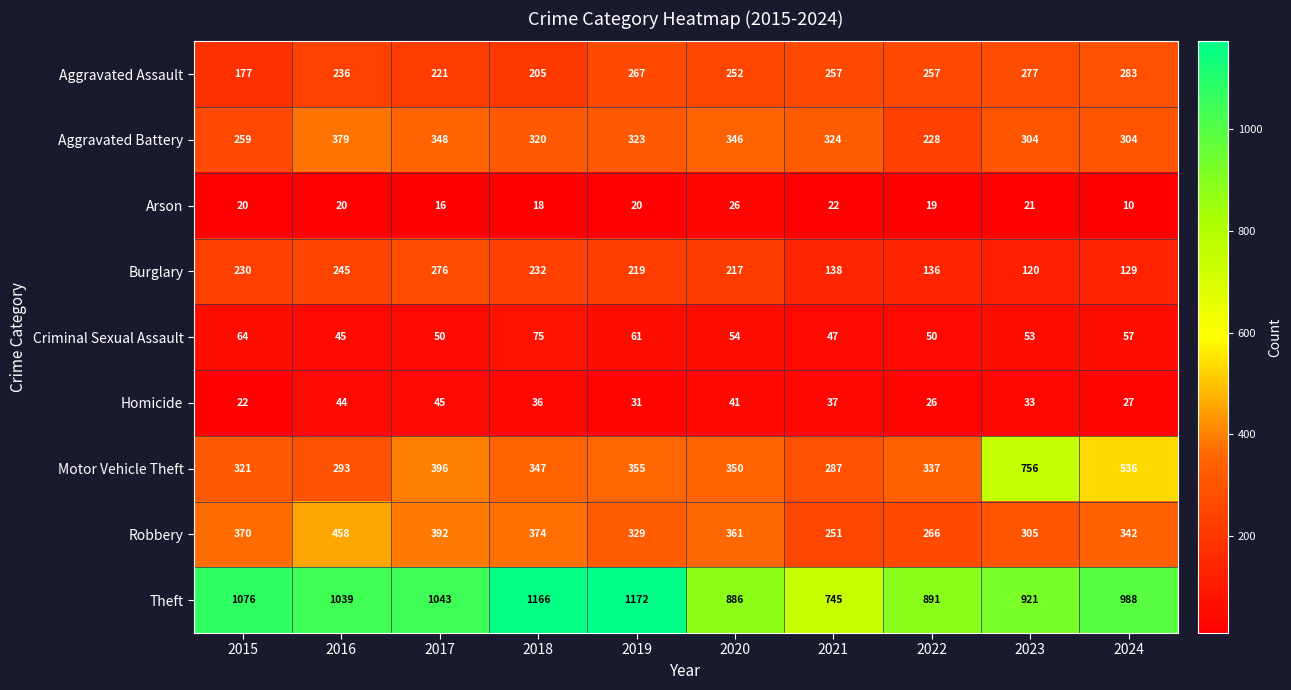

The Motor Vehicle Theft series shows 337 at 2022. True or false?

True